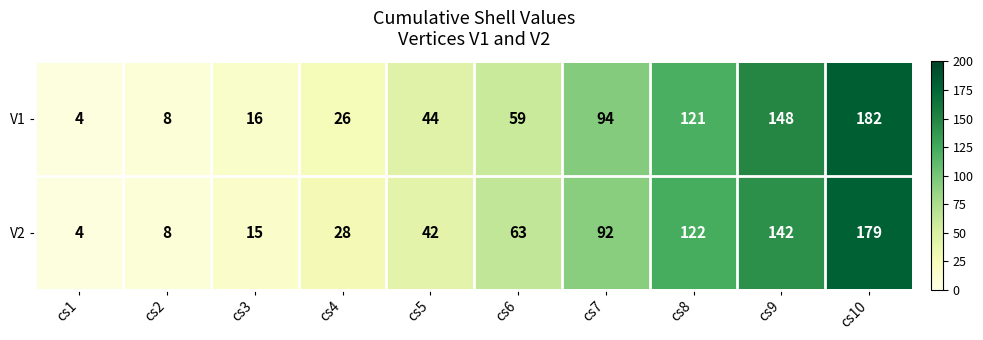

Is it true that V1 equals 37 at cs9?

False